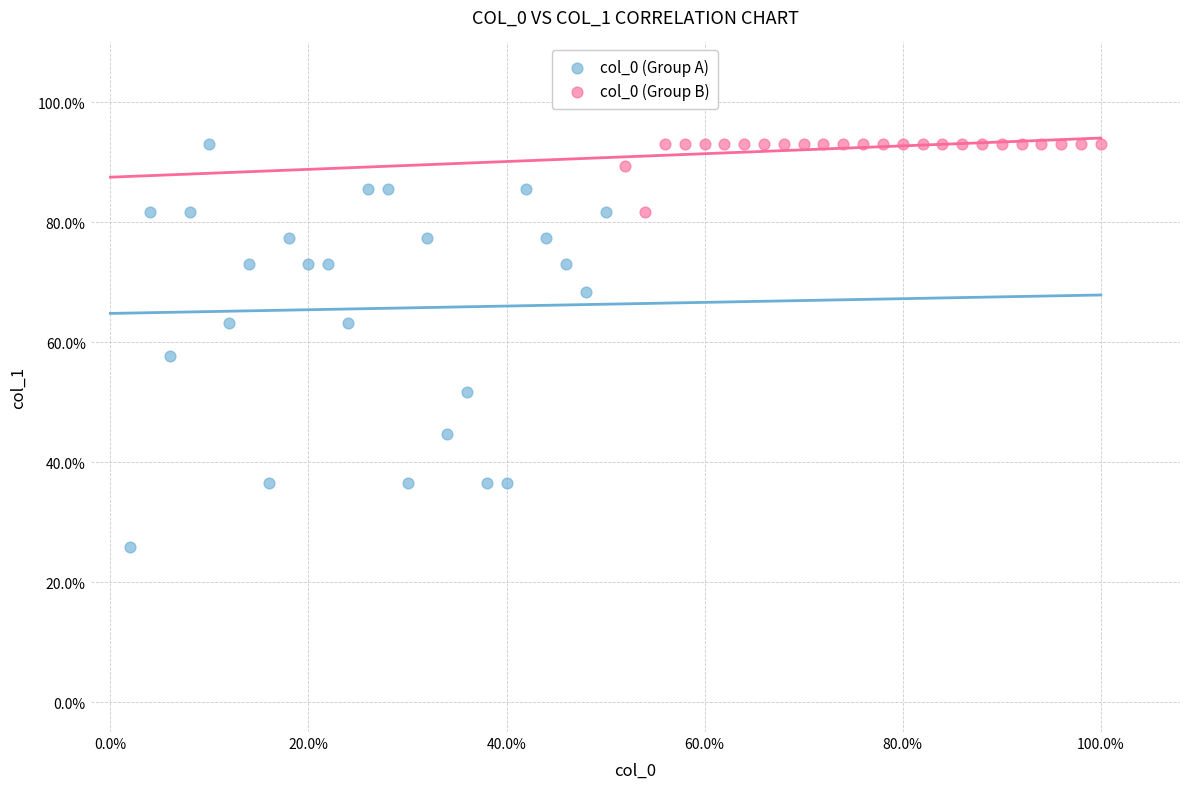

Which series has the largest Y range (max minus min)?

col_0 (Group A)